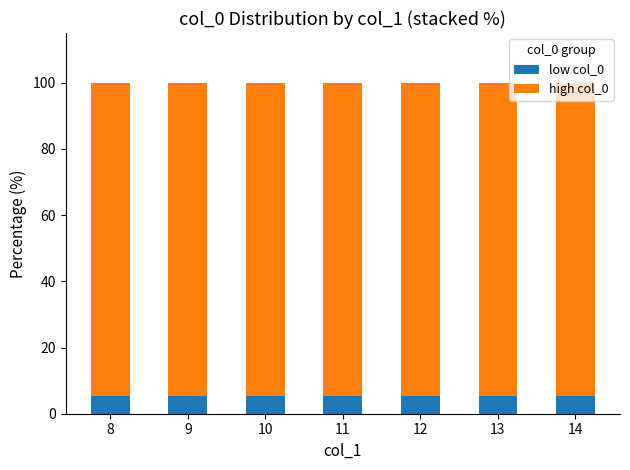

What is the value of the low col_0 bar at the 5th from the left?

5.3